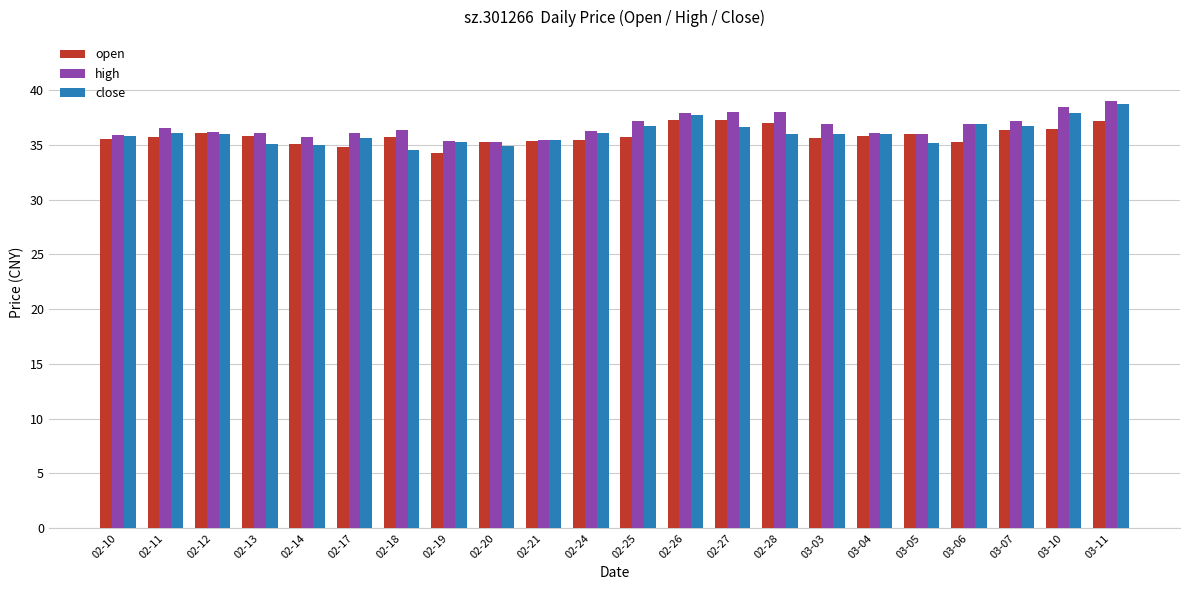

How many bars are there in total?

66